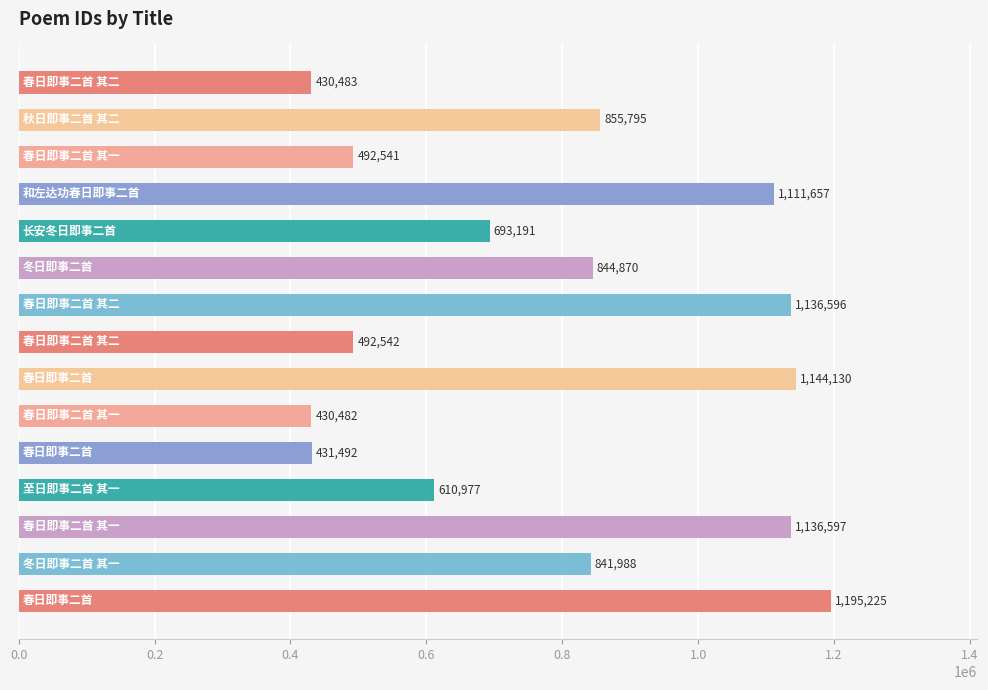

What is the average value?

789904